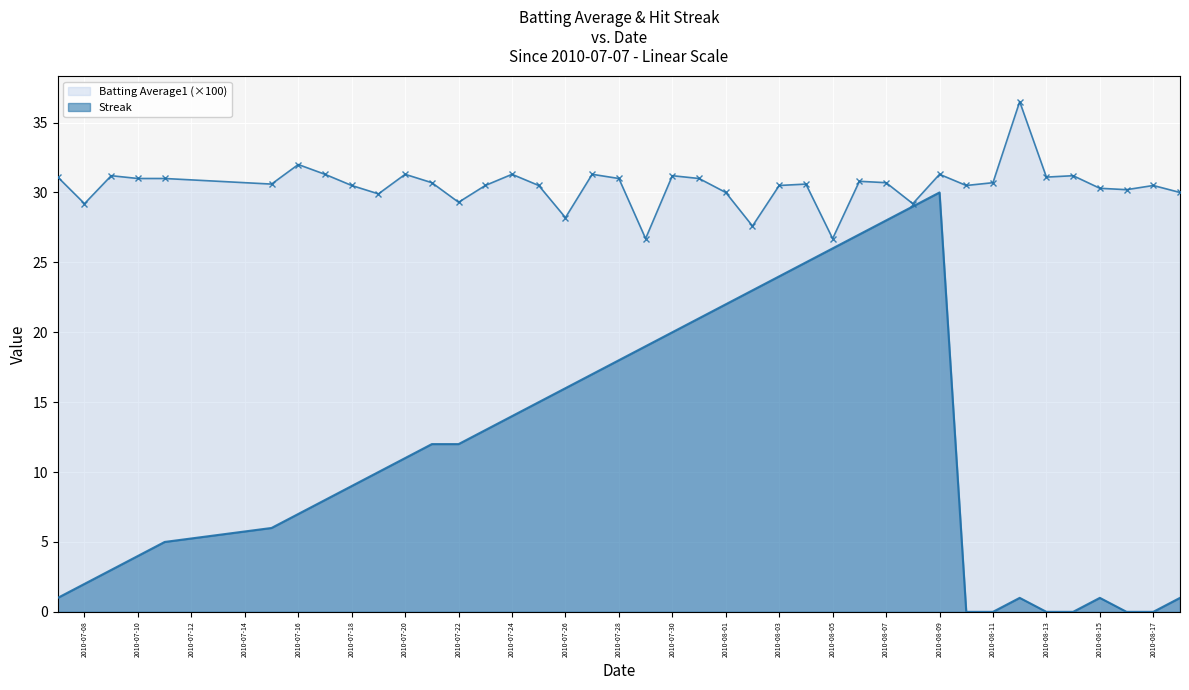

How many data points in Streak are less than 12?

20